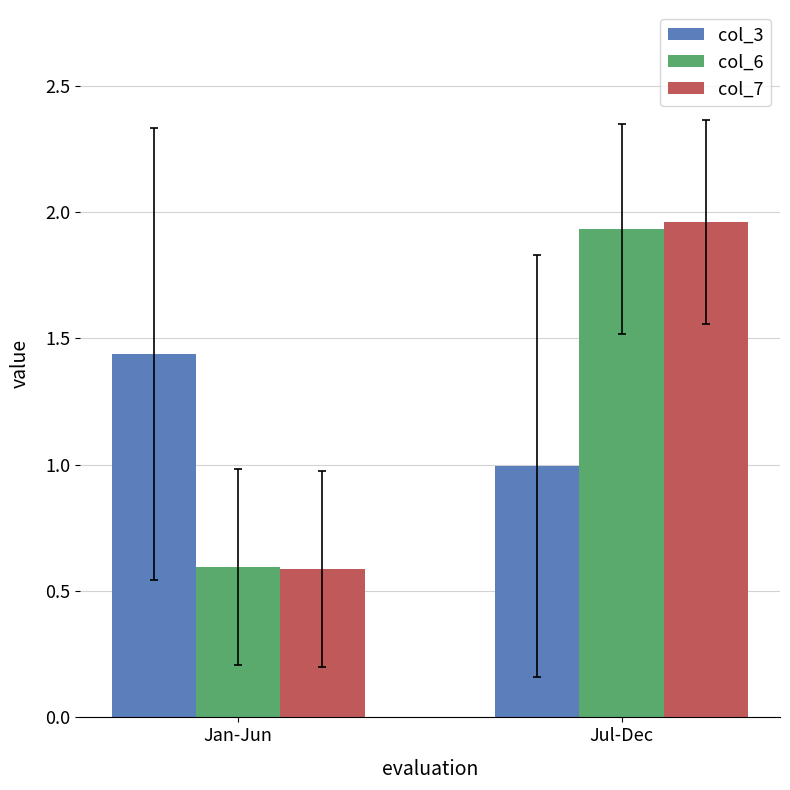

What is the spread (max minus min) of values at Jan-Jun?

0.8